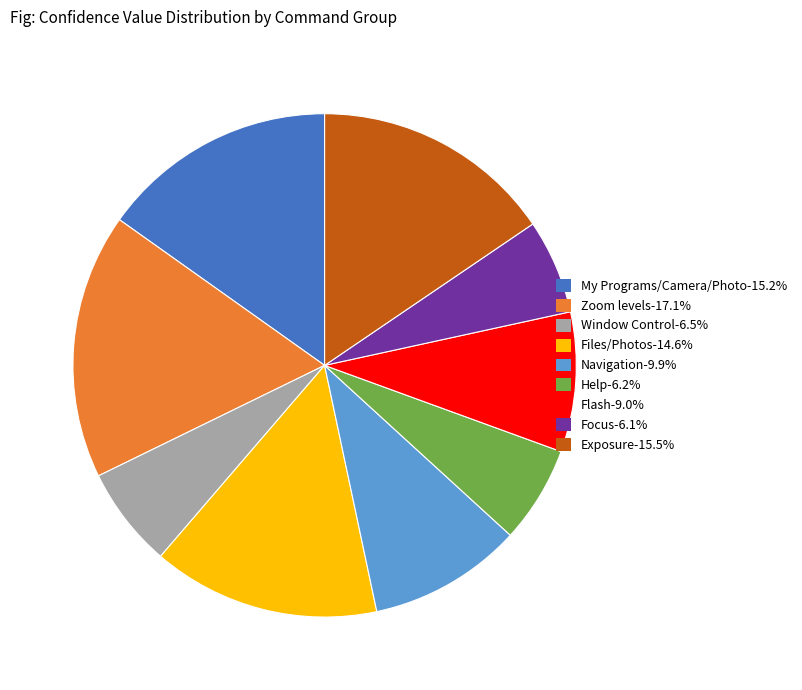

Do Flash-9.0% and Zoom levels-17.1% together represent more than half of the pie?

No